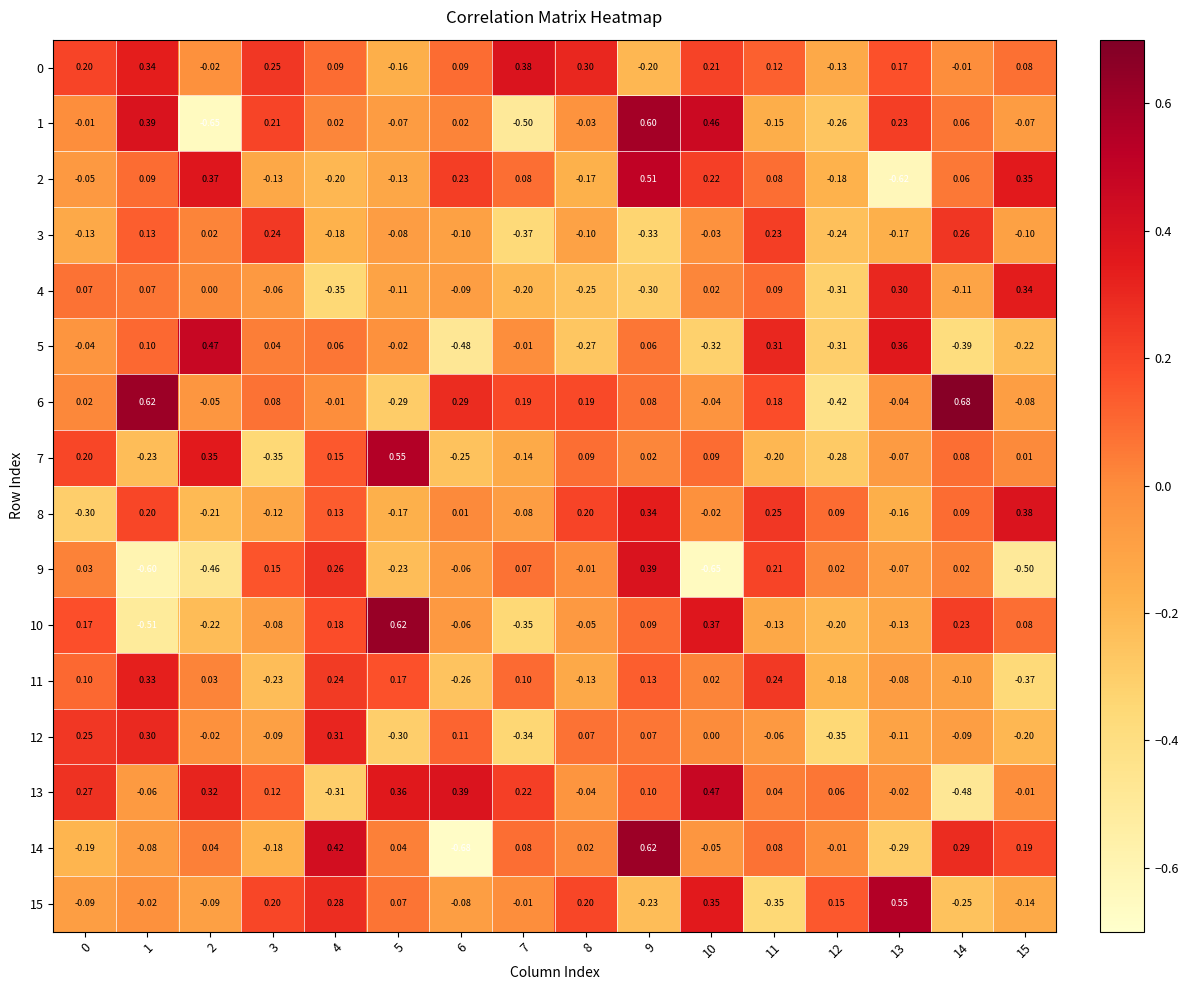

Between 0 and 11, which series saw the biggest shift?

8